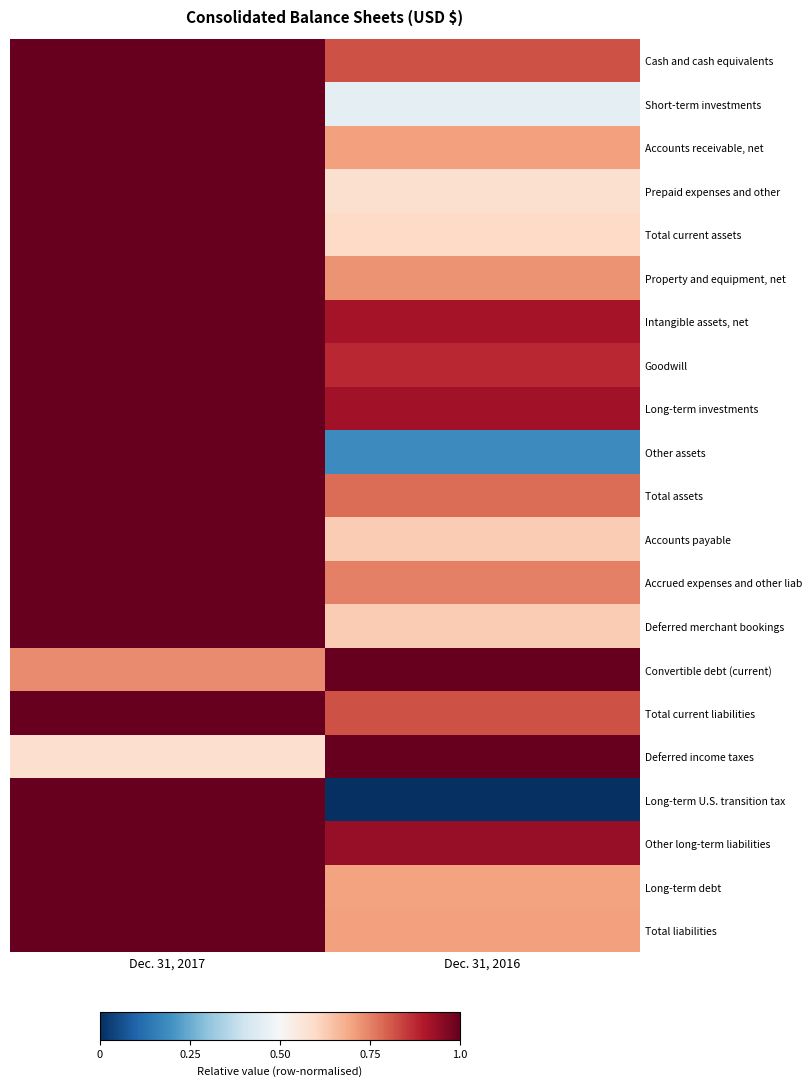

What is the greatest value displayed?

1.0